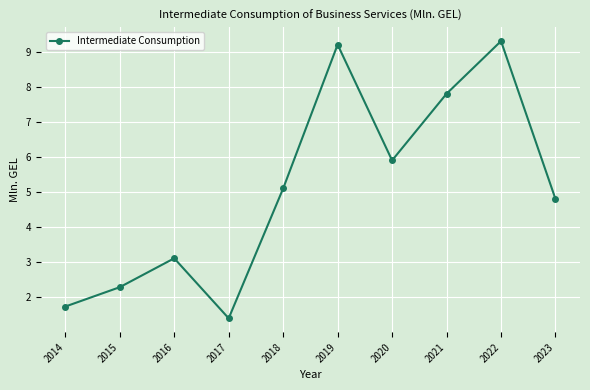

What is the smallest value displayed?

1.4